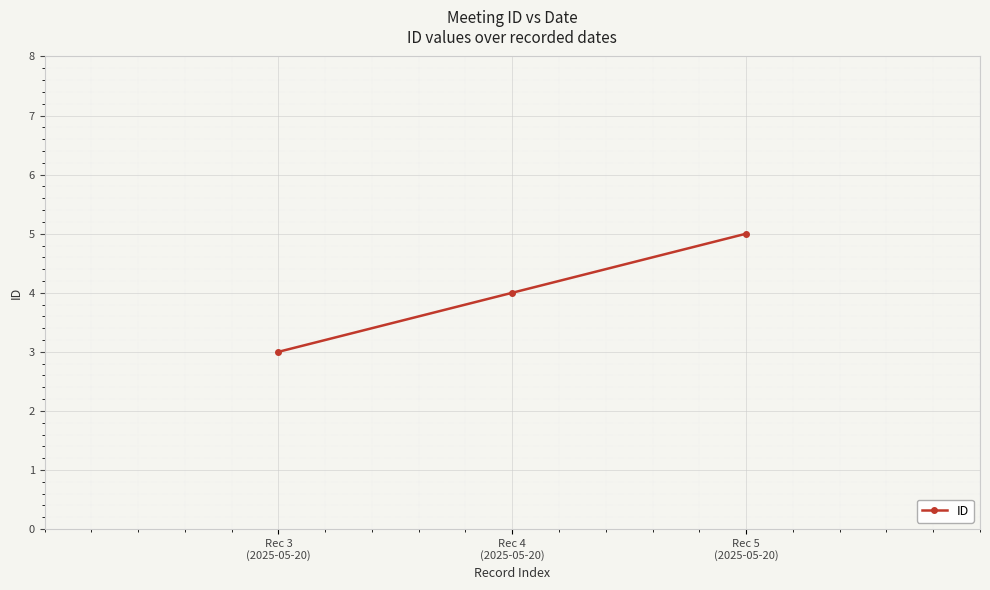

What is the change in value from Rec 4
(2025-05-20) to Rec 5
(2025-05-20)?

+1